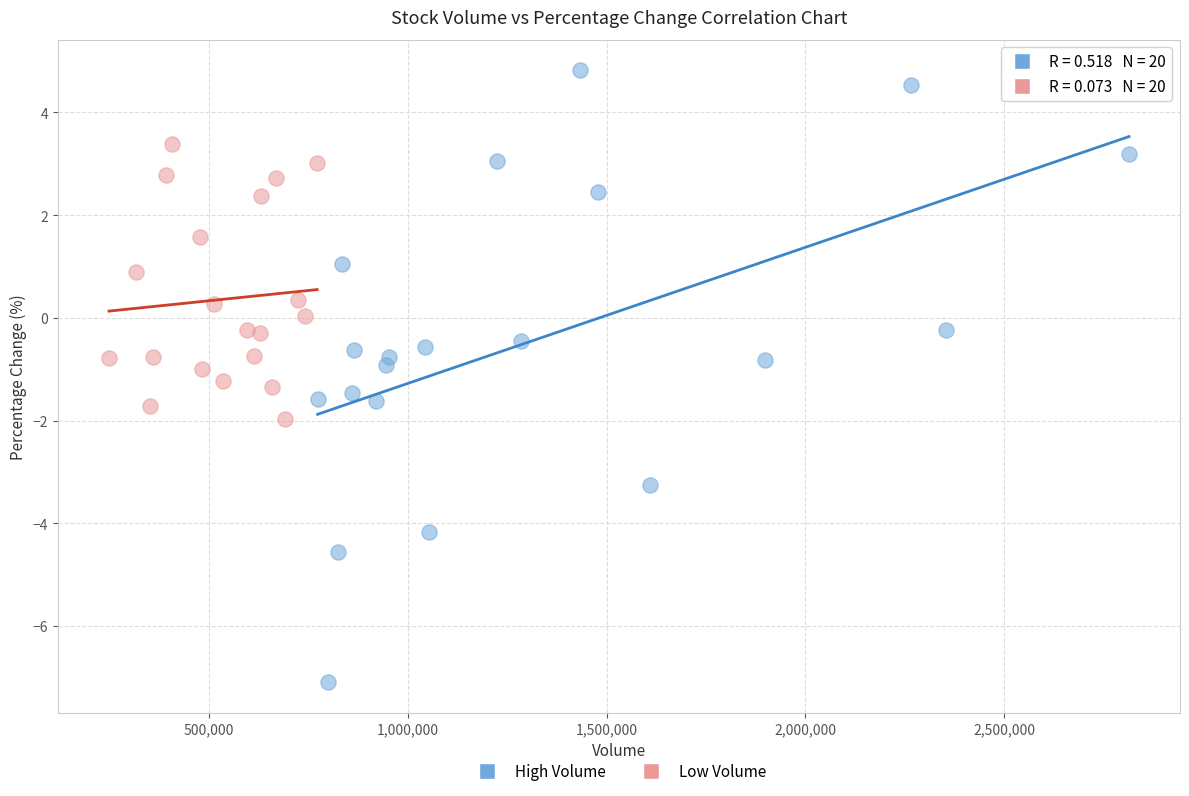

Which series reaches the maximum Y coordinate?

High Volume